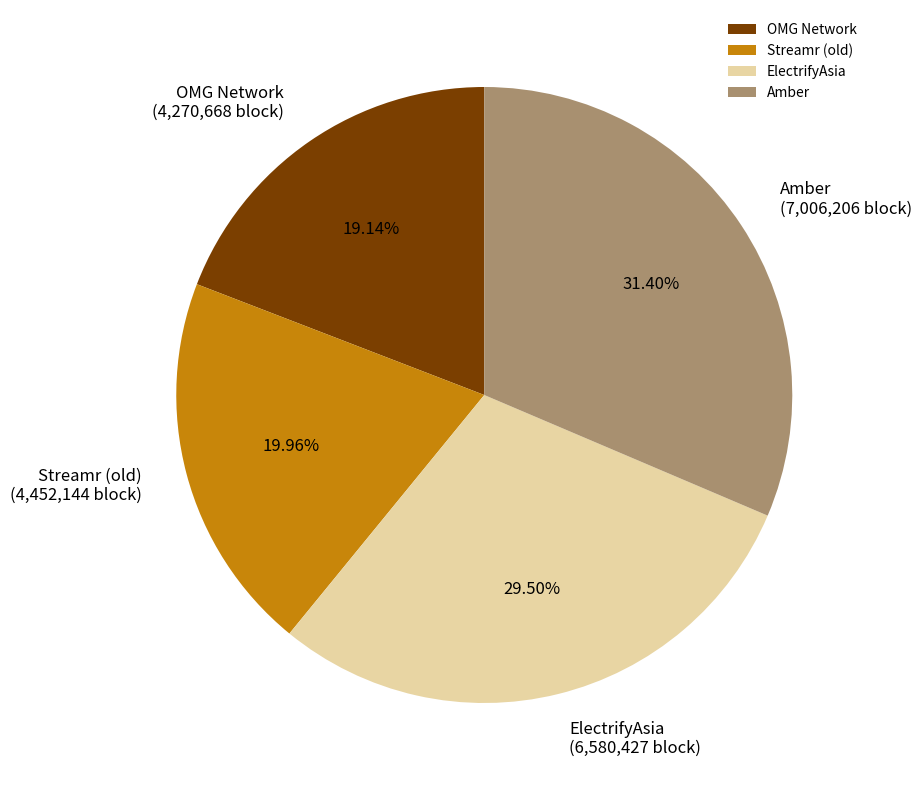

Between OMG Network and Amber, which is larger?

Amber